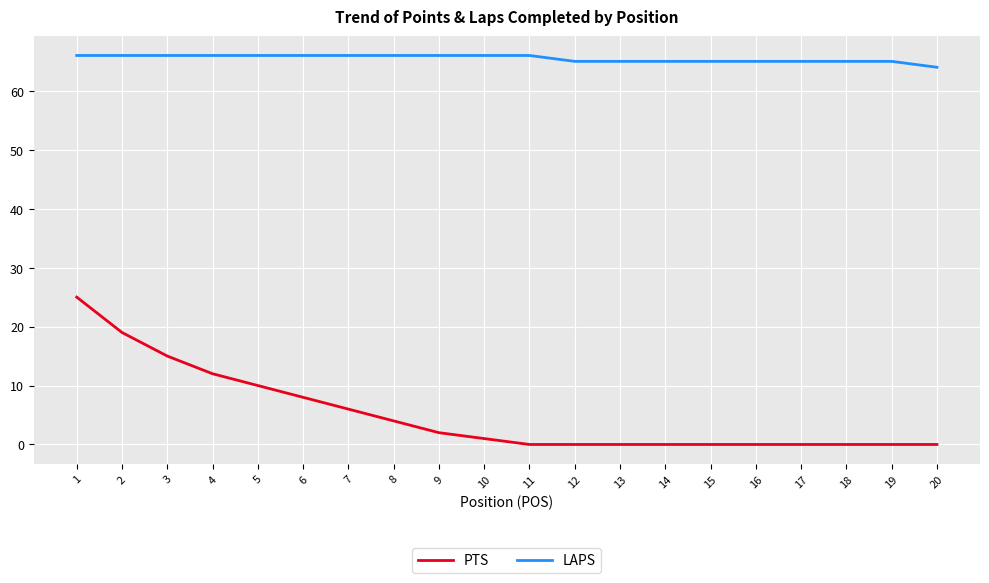

Rank the series at 14 from lowest to highest value.

PTS, LAPS